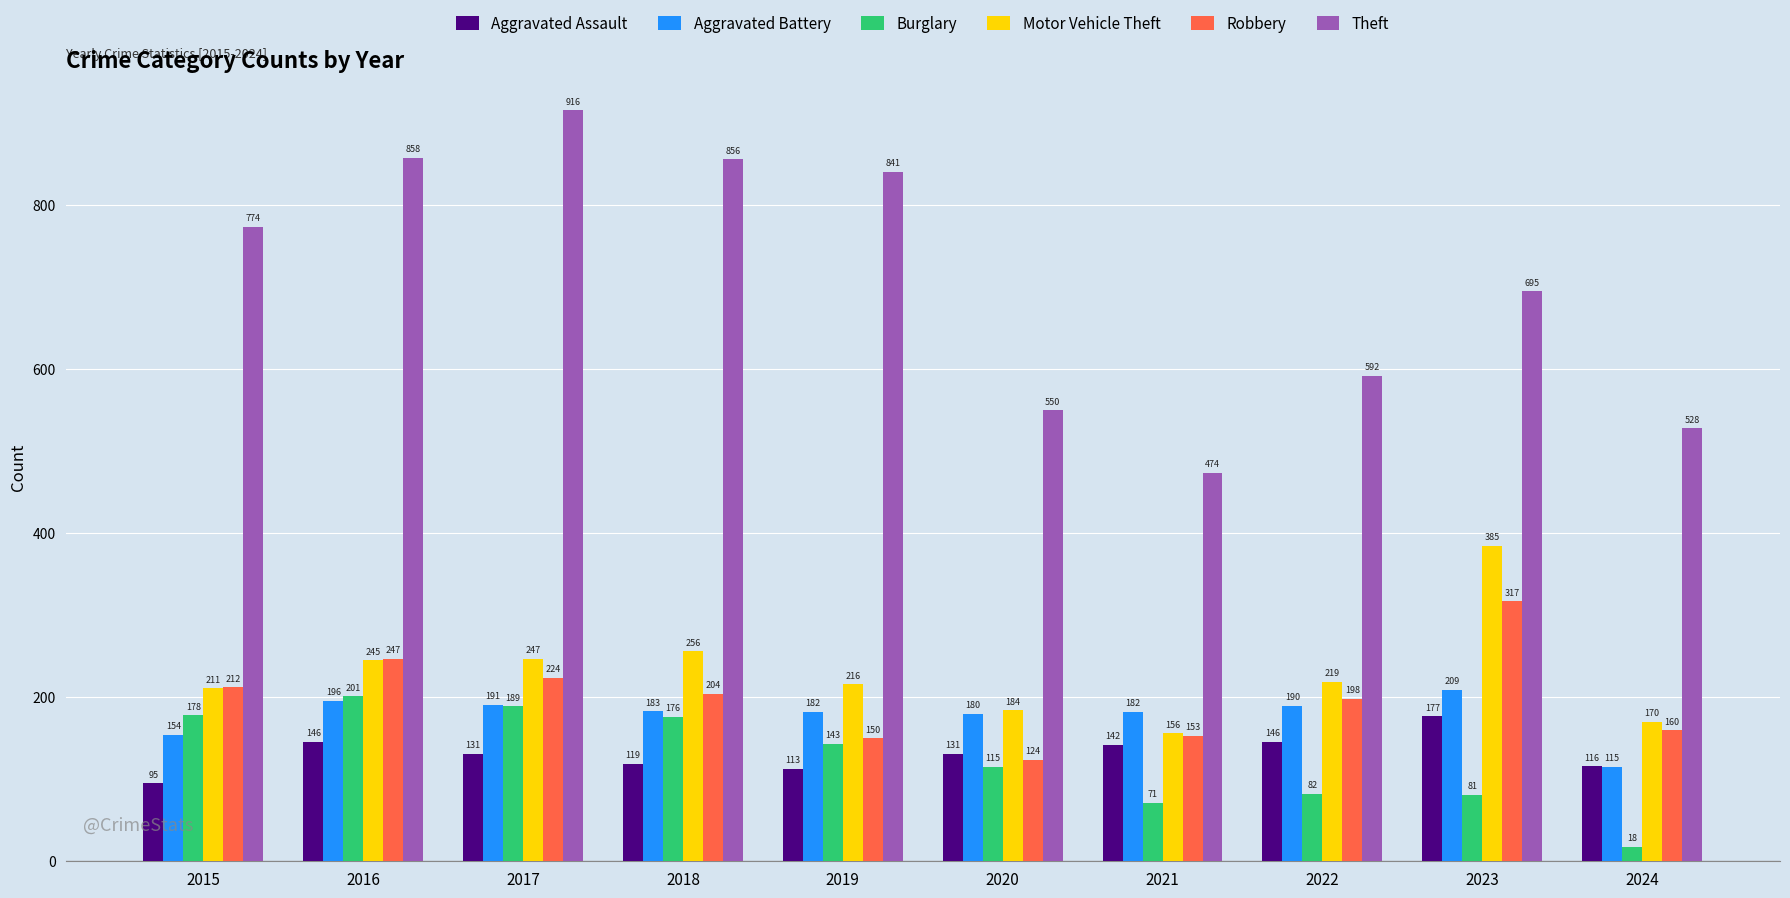

Which series has the widest spread of values?

Theft